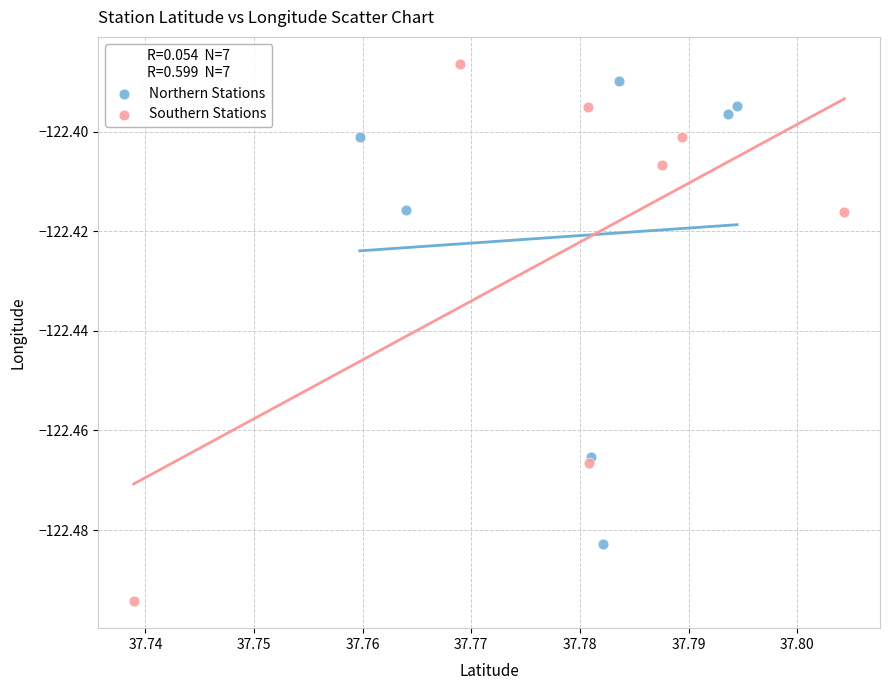

Which series contains the lowest Y value?

Southern Stations